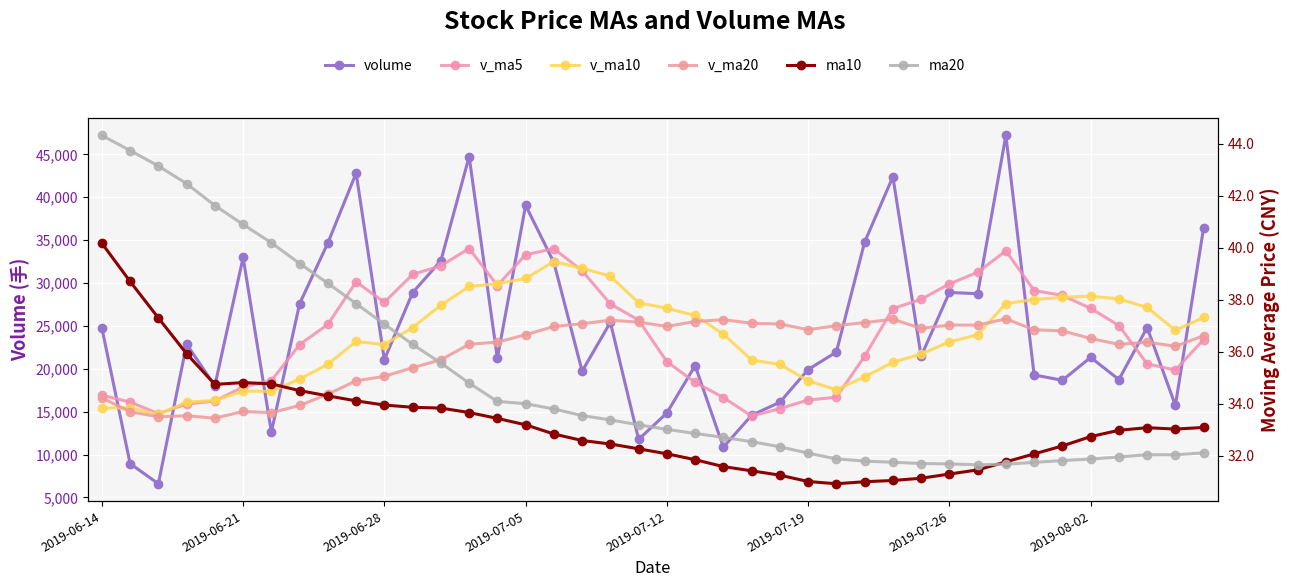

The value of ma10 at 2019-07-12 is 12.0. True or false?

False